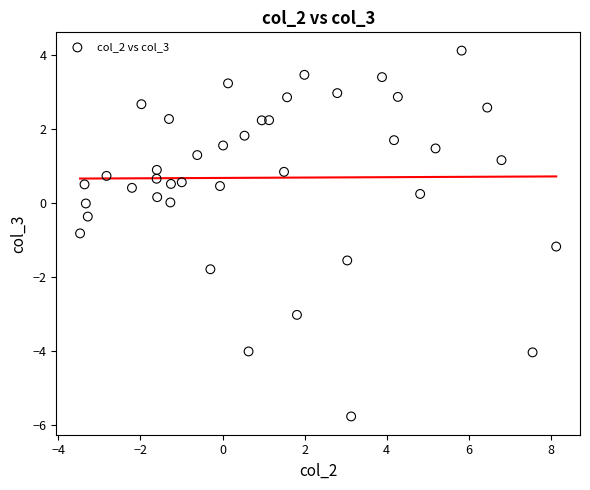

What is the range of Y values (max minus min)?

9.9